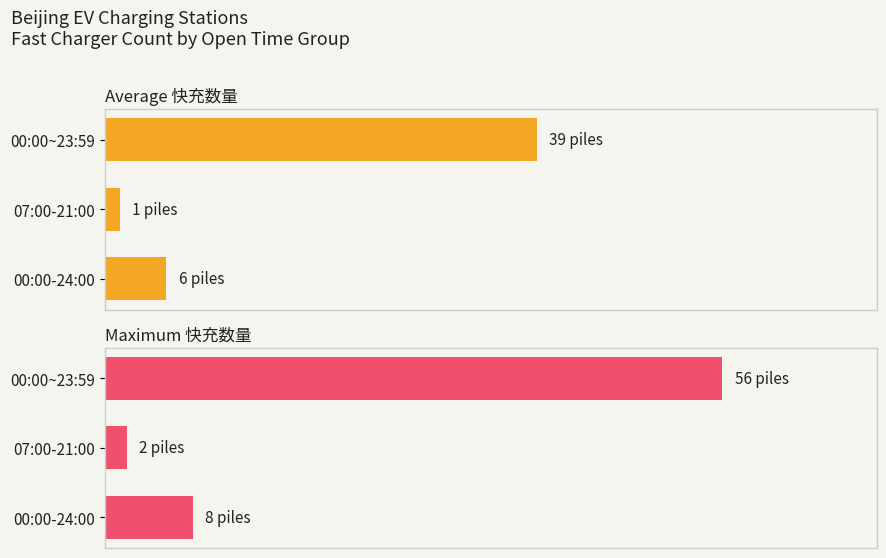

What are all the series names shown in the legend?

Average 快充数量, Maximum 快充数量